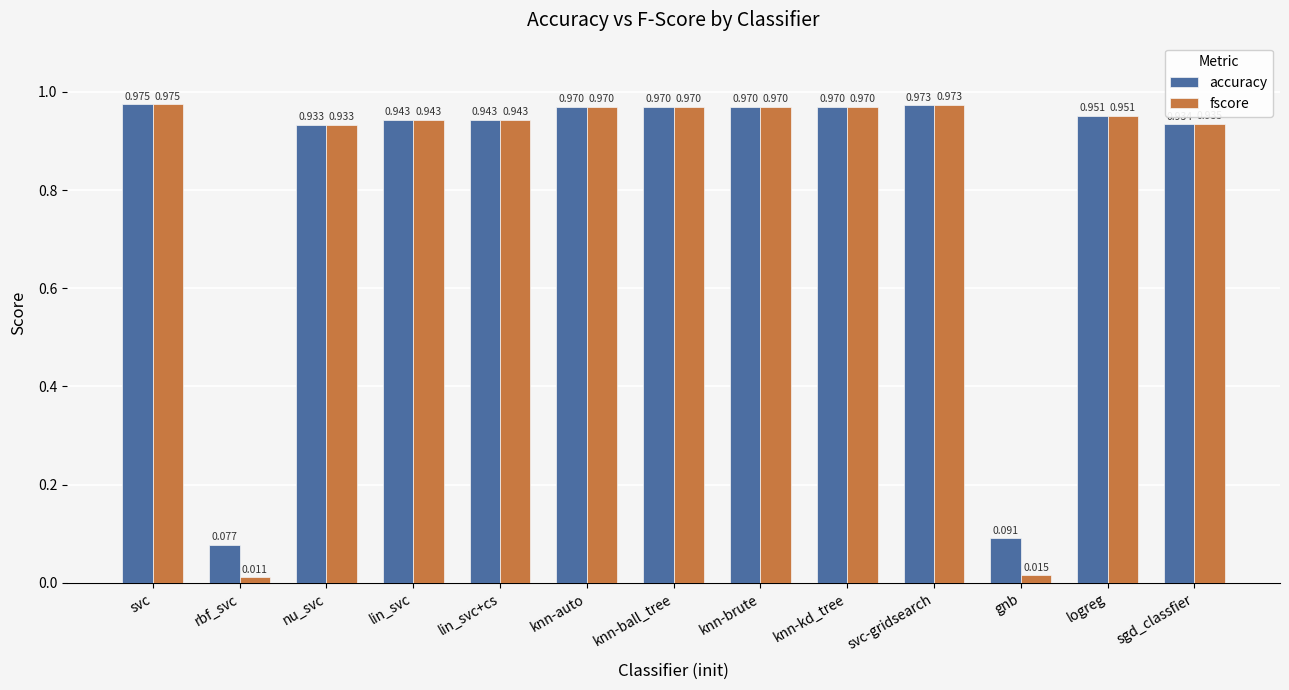

What is the sum of the fscore values at knn-ball_tree and knn-brute?

1.9